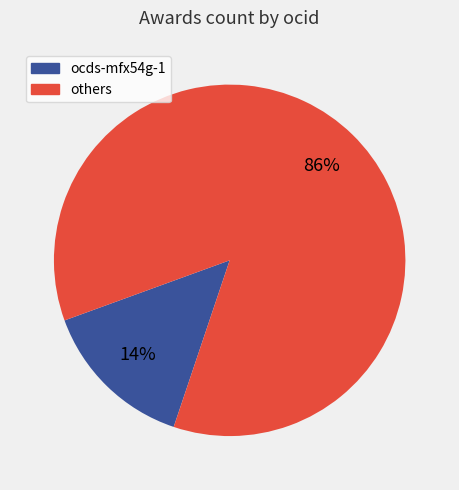

To the nearest percent, what is the average slice percentage?

50%